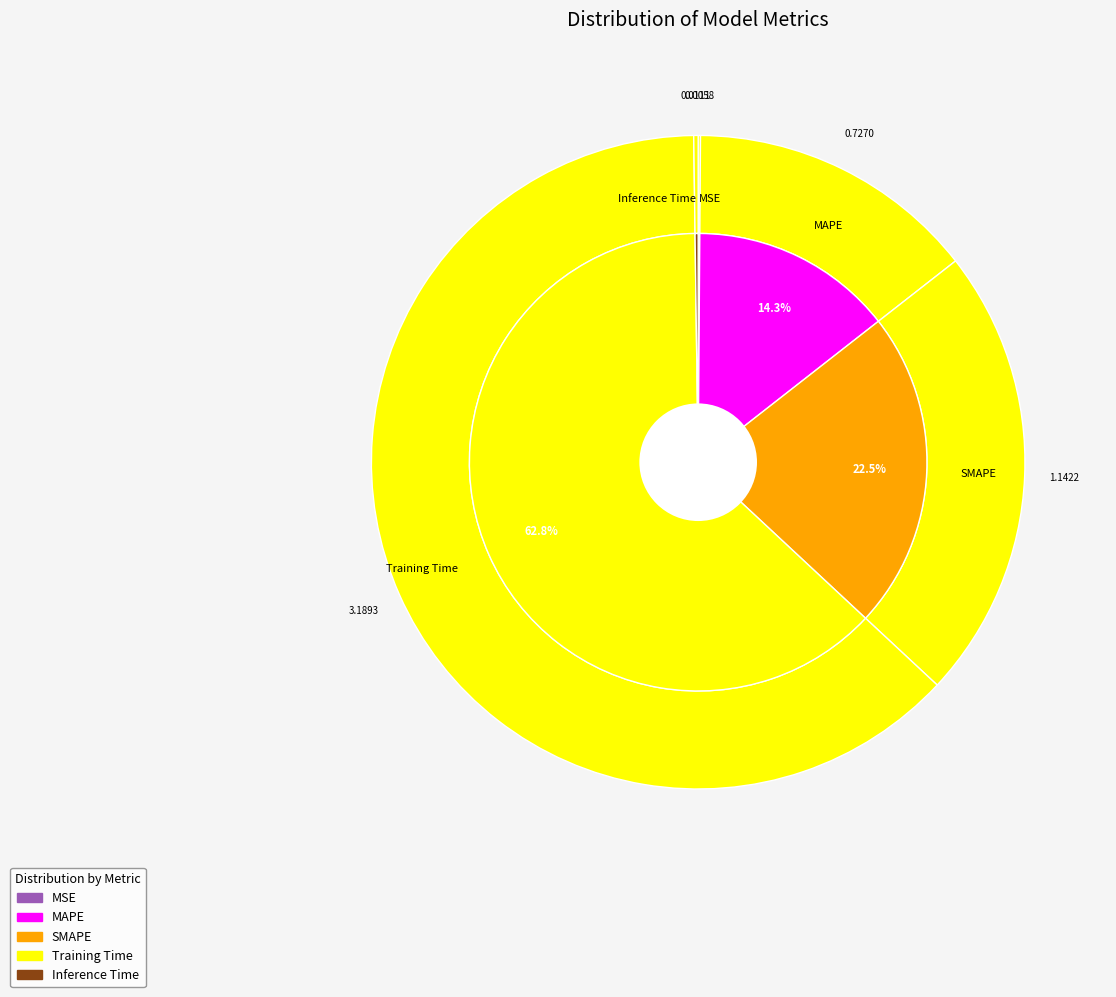

What is the change in value from MSE to Training Time?

+3.2